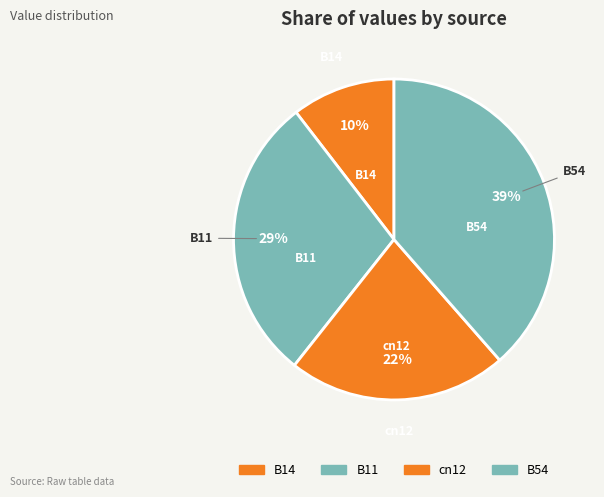

How many slices are in this pie chart?

4